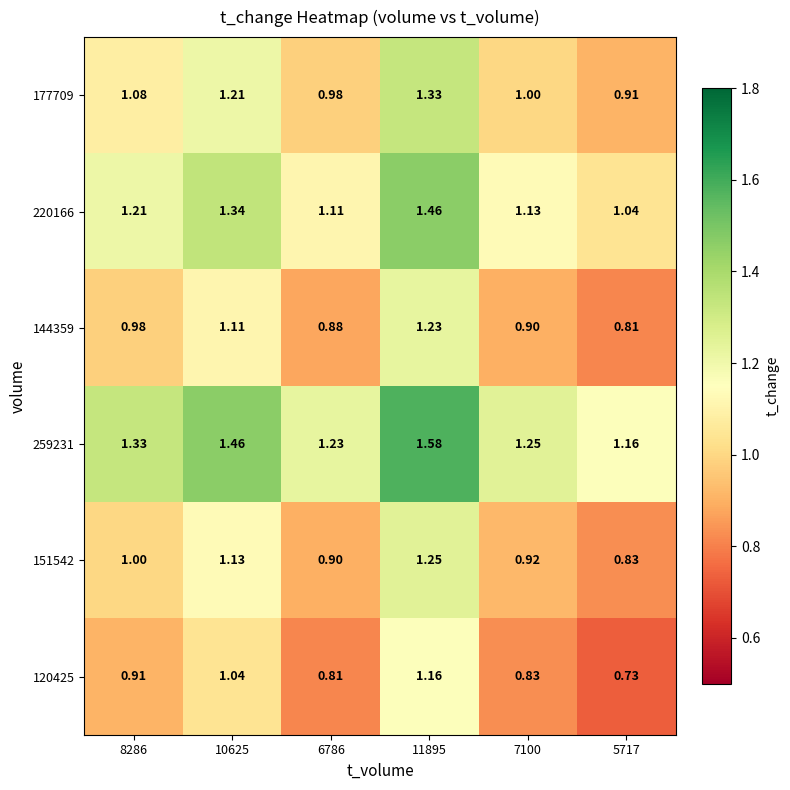

Is the value of 120425 at 10625 greater than the value of 259231 at 6786?

No